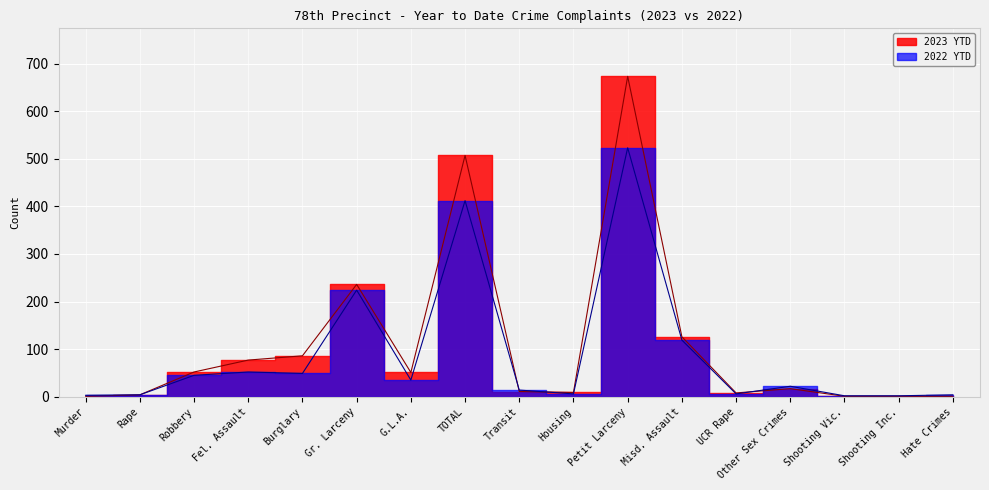

What is the spread (max minus min) of values at Petit Larceny?

150